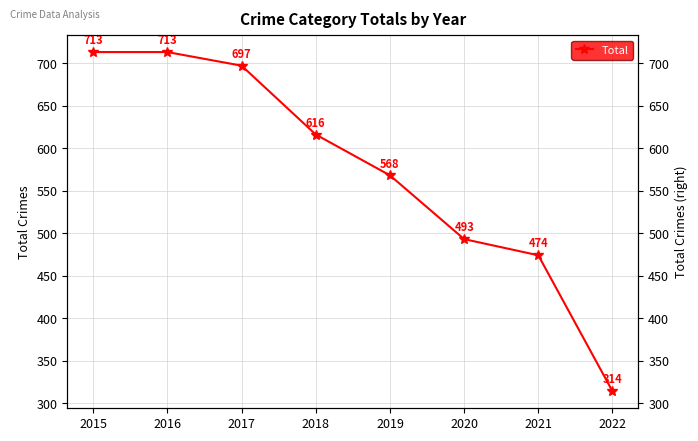

What is the change in value from 2018 to 2020?

-123